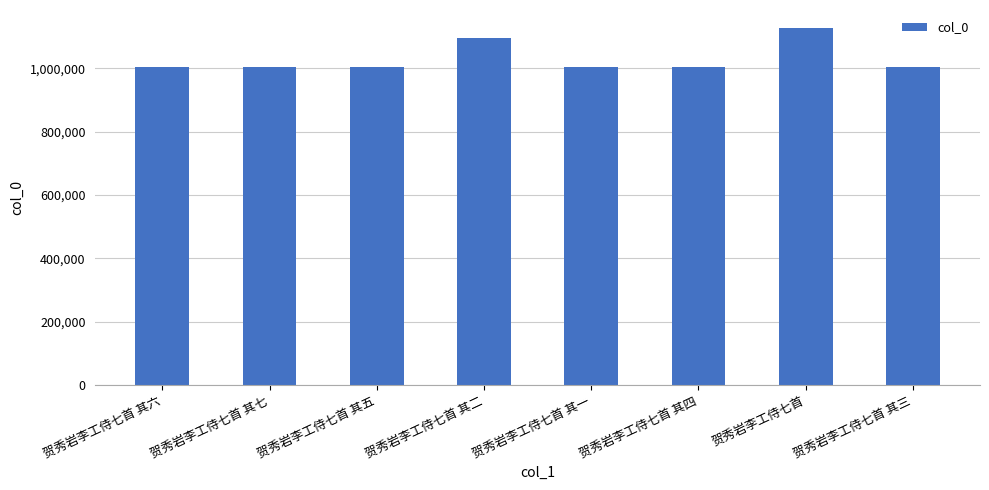

The value at 贺秀岩李工侍七首 其二 is 1679975. True or false?

False